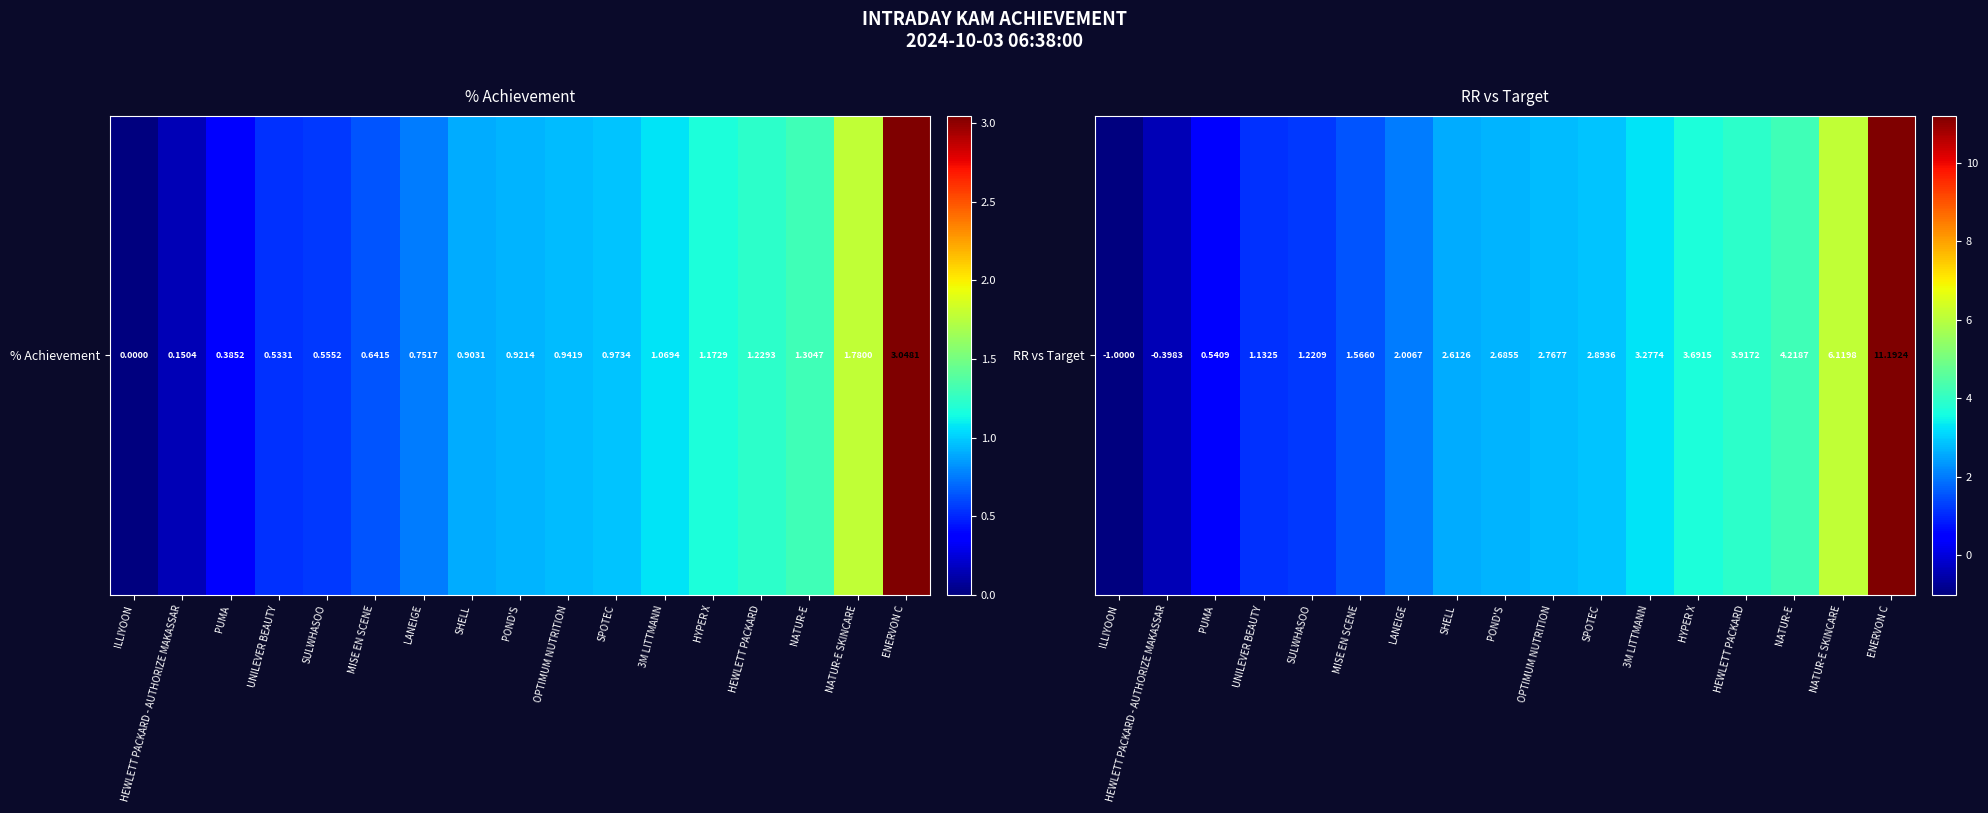

What is the average value?

2.8